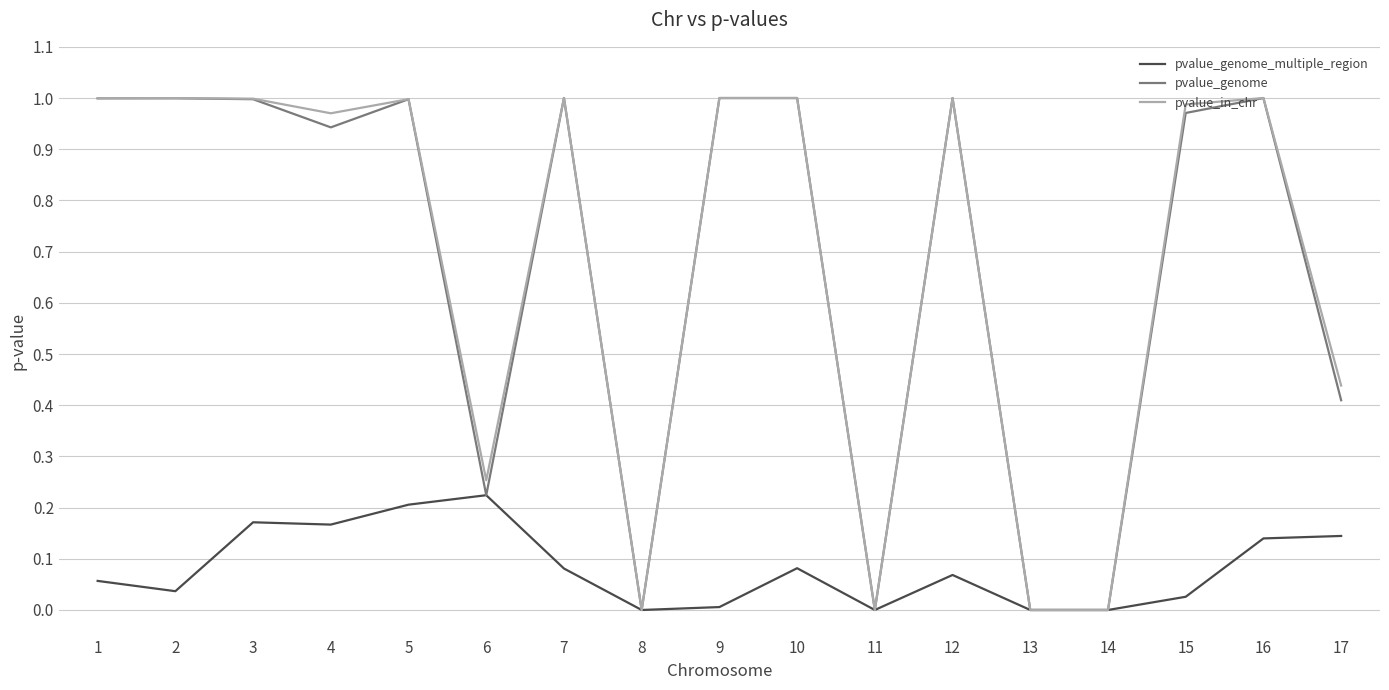

Which category has the highest value in the pvalue_genome_multiple_region series?

6